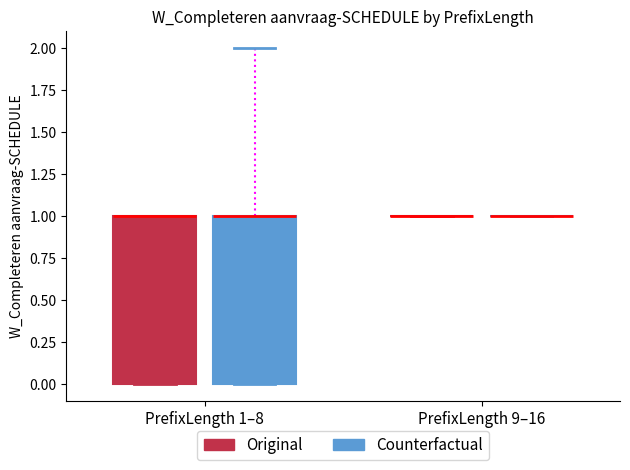

Reading left to right, transcribe this box plot: for each box, give where its median line is, the range the box spans, and where its two whiskers end, as read against the y-axis. The values are not printed on the chart, so give them approximately, as read against the axis.

PrefixLength 1–8 (Original): median 1 (drawn on the box's upper edge), box 0 to 1, whiskers 0 to 1
PrefixLength 1–8 (Counterfactual): median 1 (drawn on the box's upper edge), box 0 to 1, whiskers 0 to 2
PrefixLength 9–16 (Original): box collapsed to a line at 1, whiskers 1 to 1
PrefixLength 9–16 (Counterfactual): box collapsed to a line at 1, whiskers 1 to 1